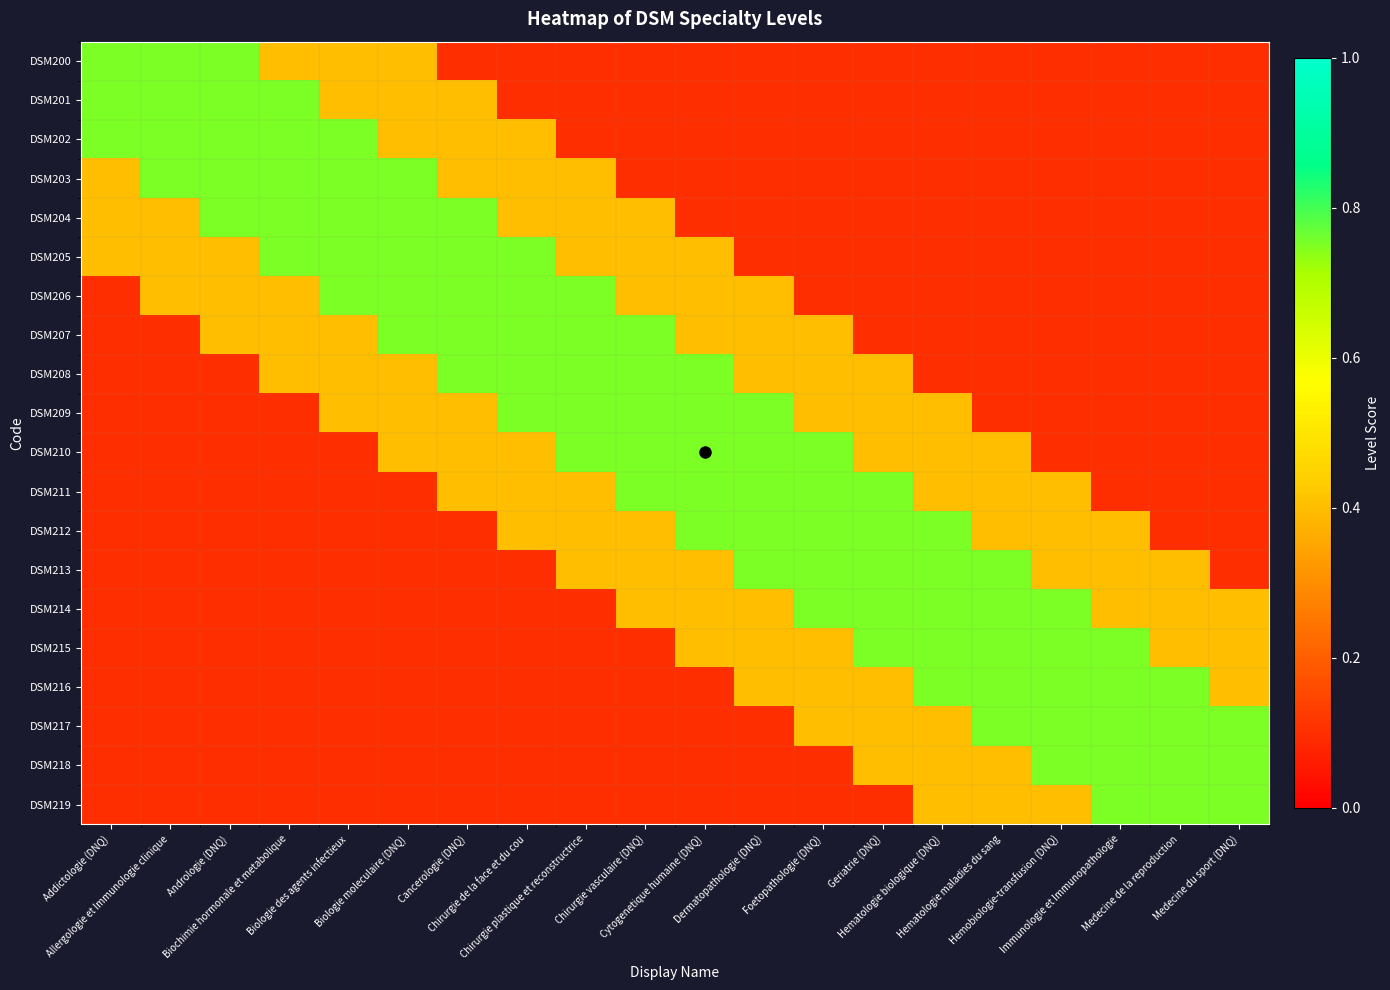

Count the number of categories in the chart.

20